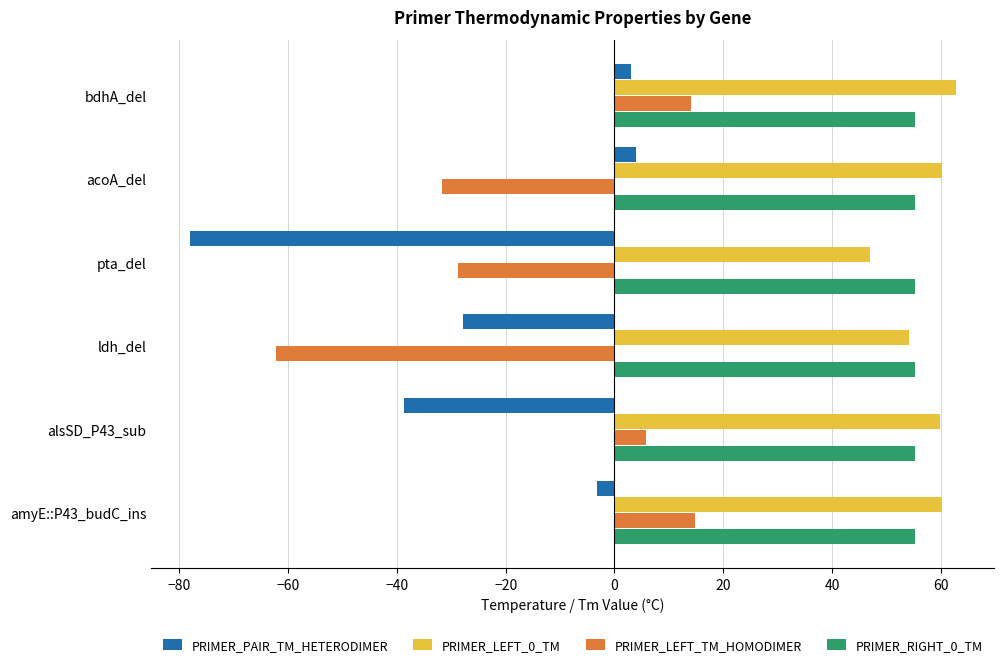

How many values in PRIMER_PAIR_TM_HETERODIMER are below zero?

4